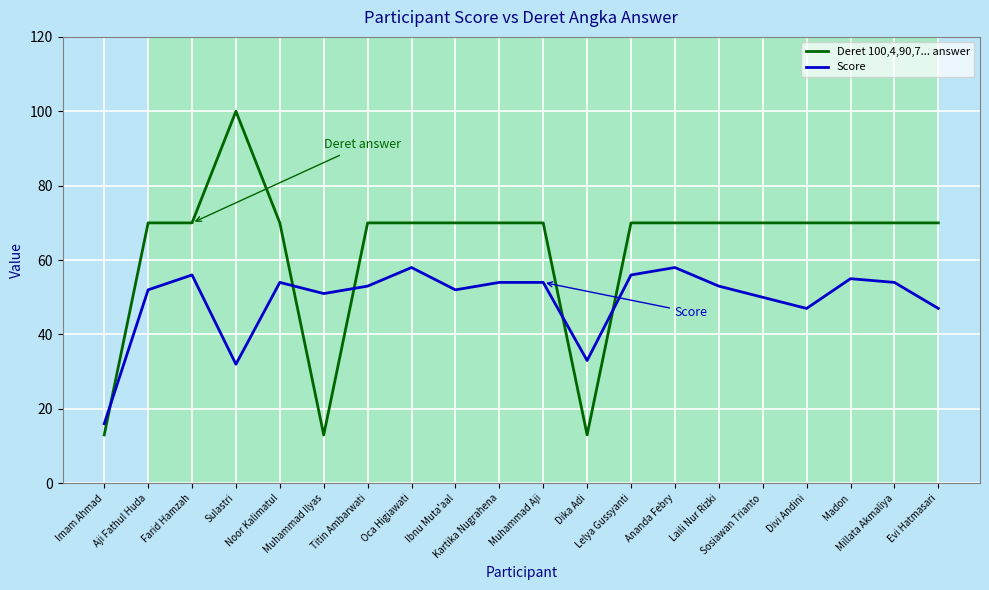

What is the minimum value for Score?

16